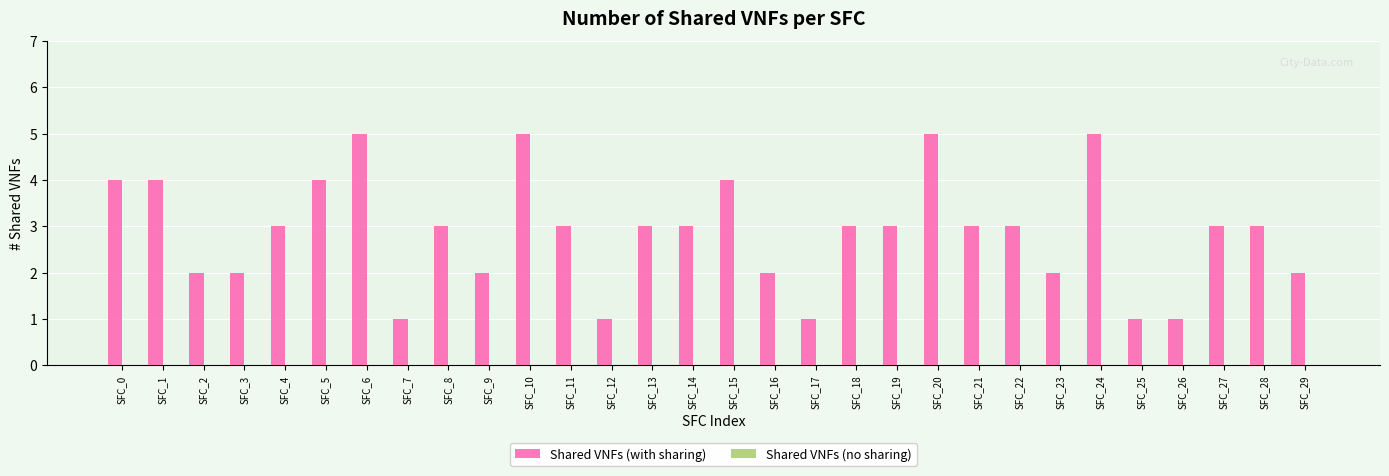

What is the difference between the maximum and minimum values?

4